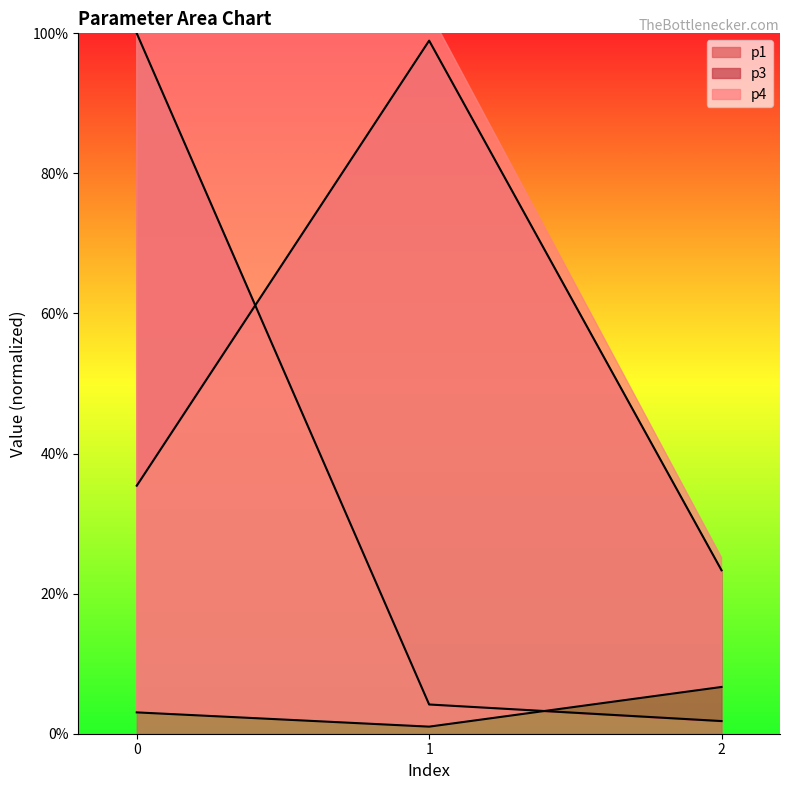

The p1 series shows 0.1 at 1. True or false?

False